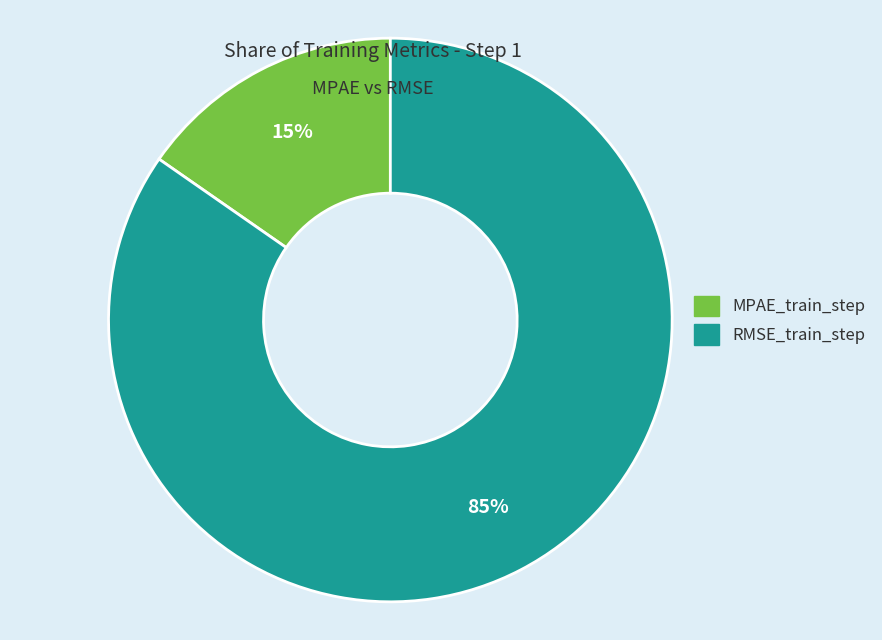

To the nearest percent, what portion does RMSE_train_step represent?

85%